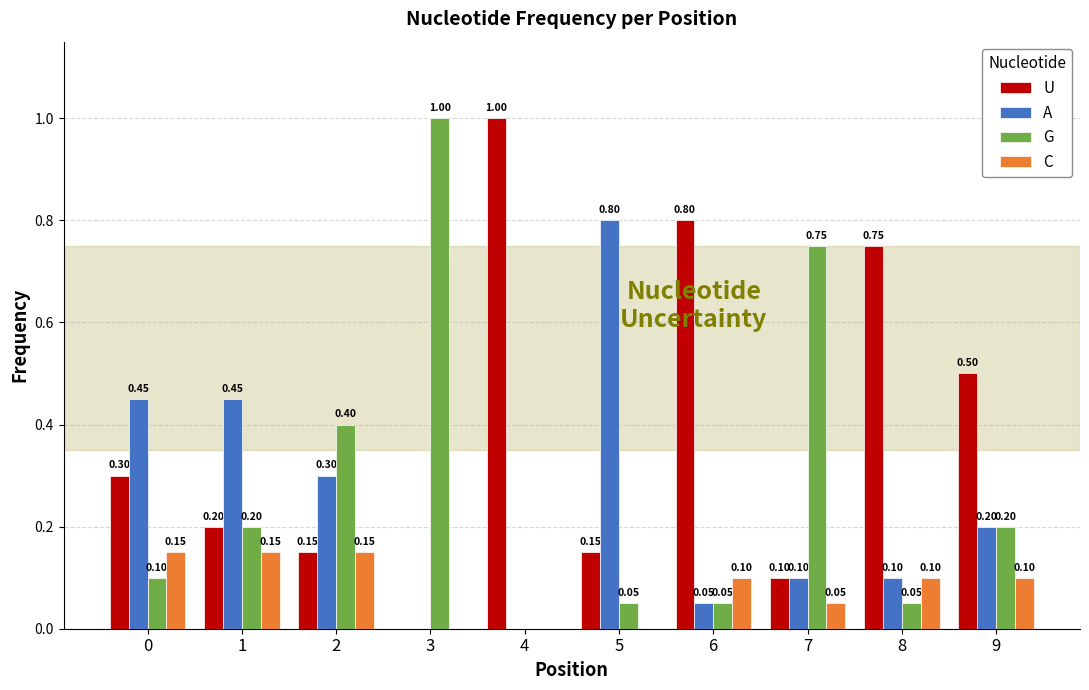

What is the highest value of the U series?

1.0